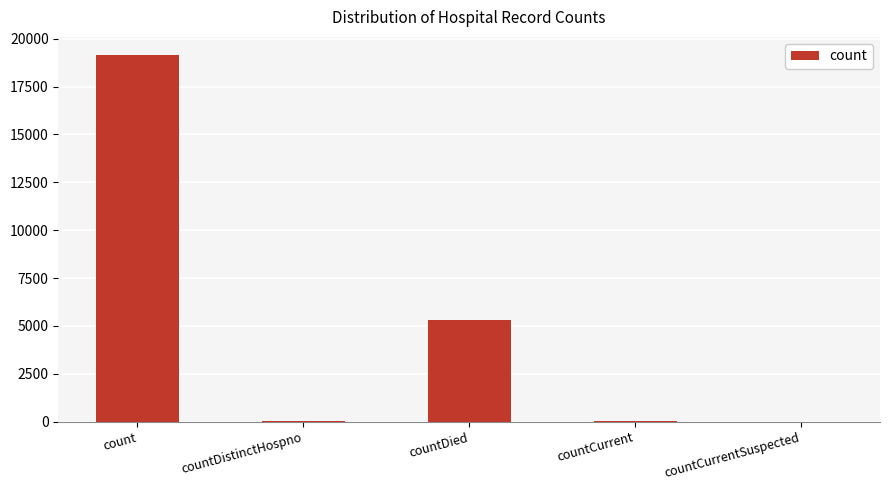

Which label corresponds to the largest value in the chart?

count